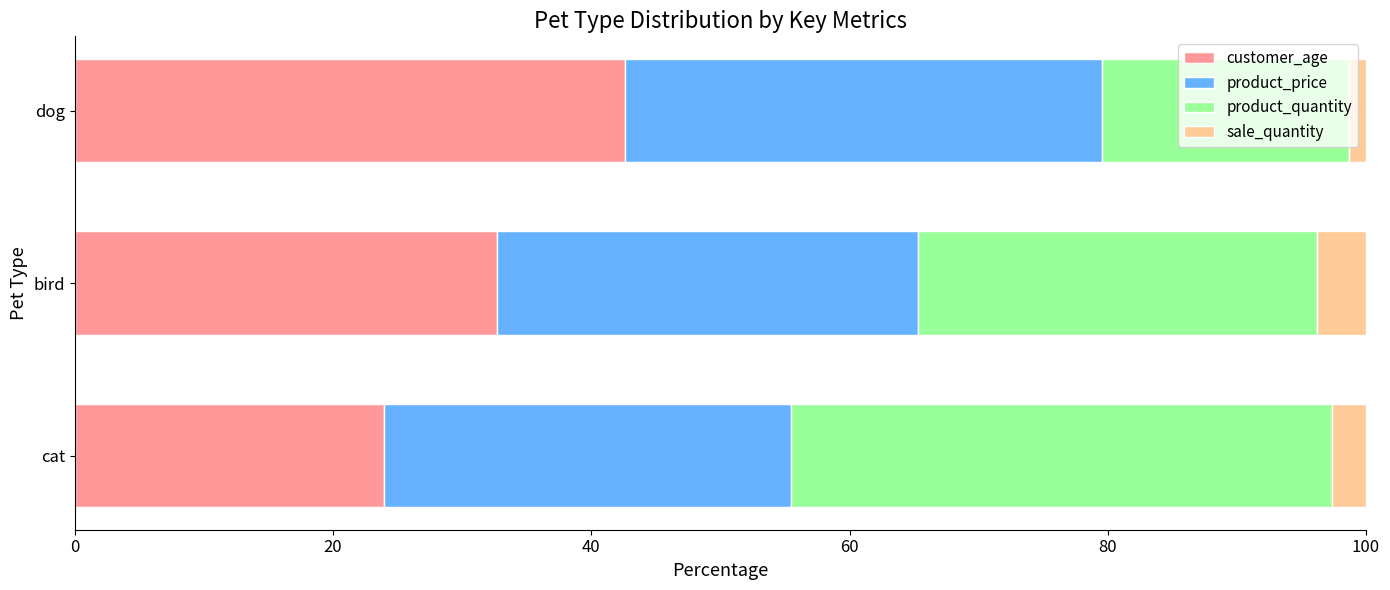

Which category has the lowest value in the customer_age series?

cat